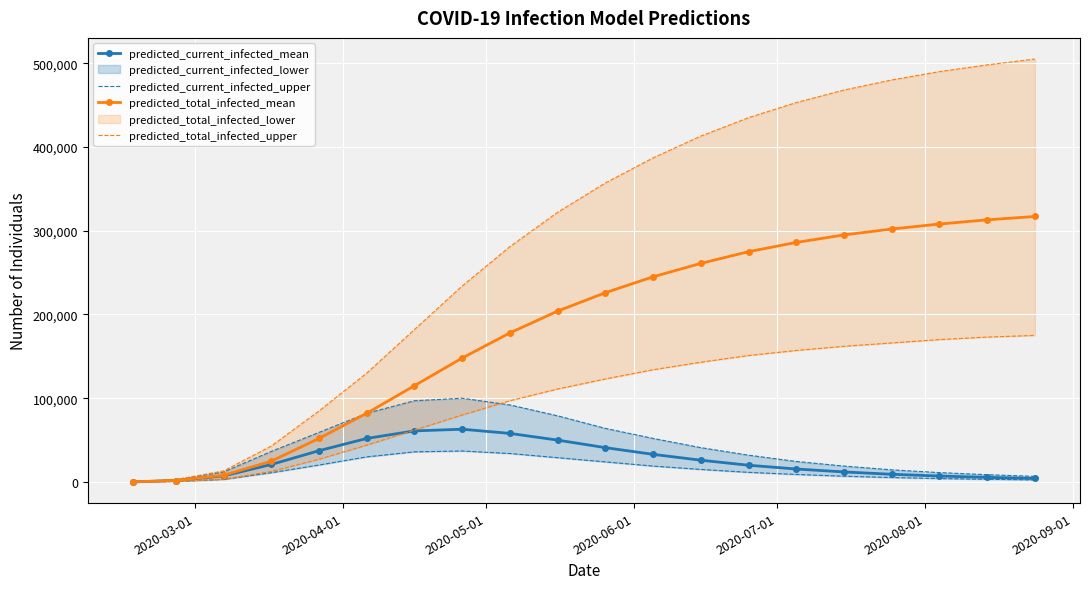

What is the smallest value displayed?

50